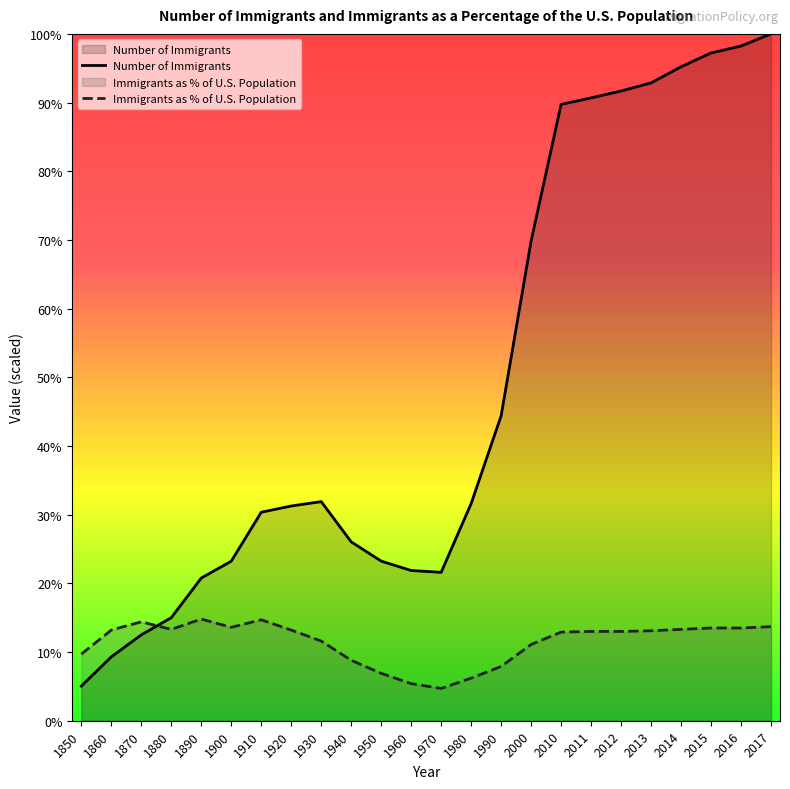

Which has a higher value, 1950 or 1970?

1950